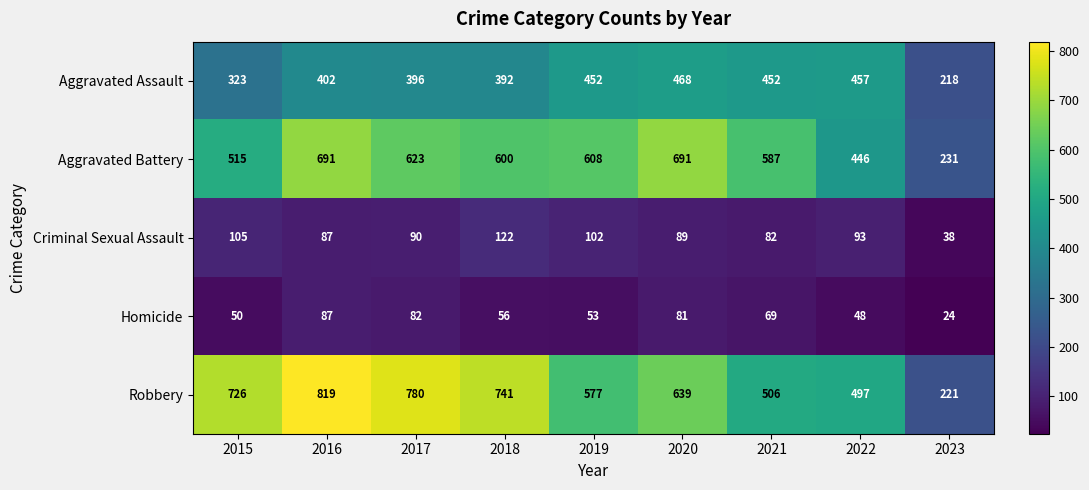

Read the Robbery value at 2015.

726